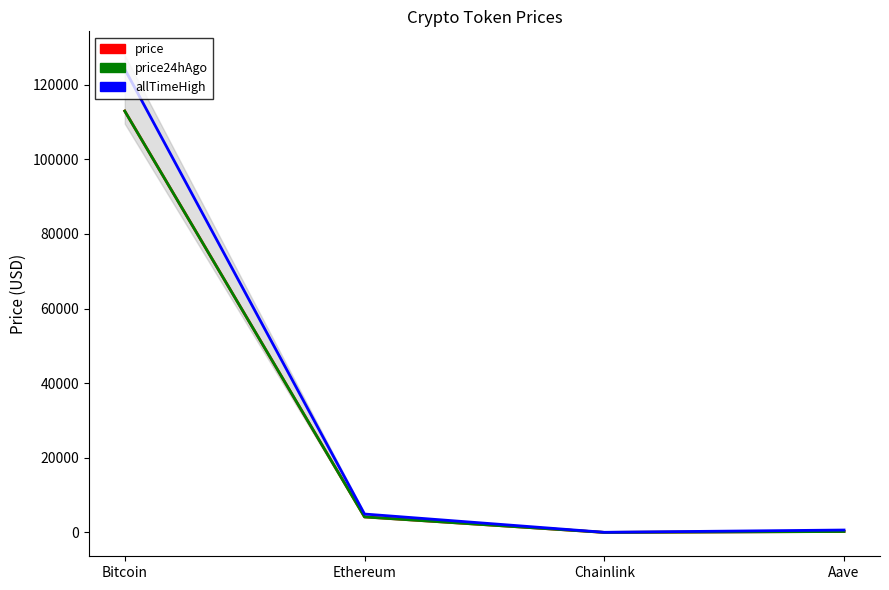

What is the label of the 4th point from the left?

Aave